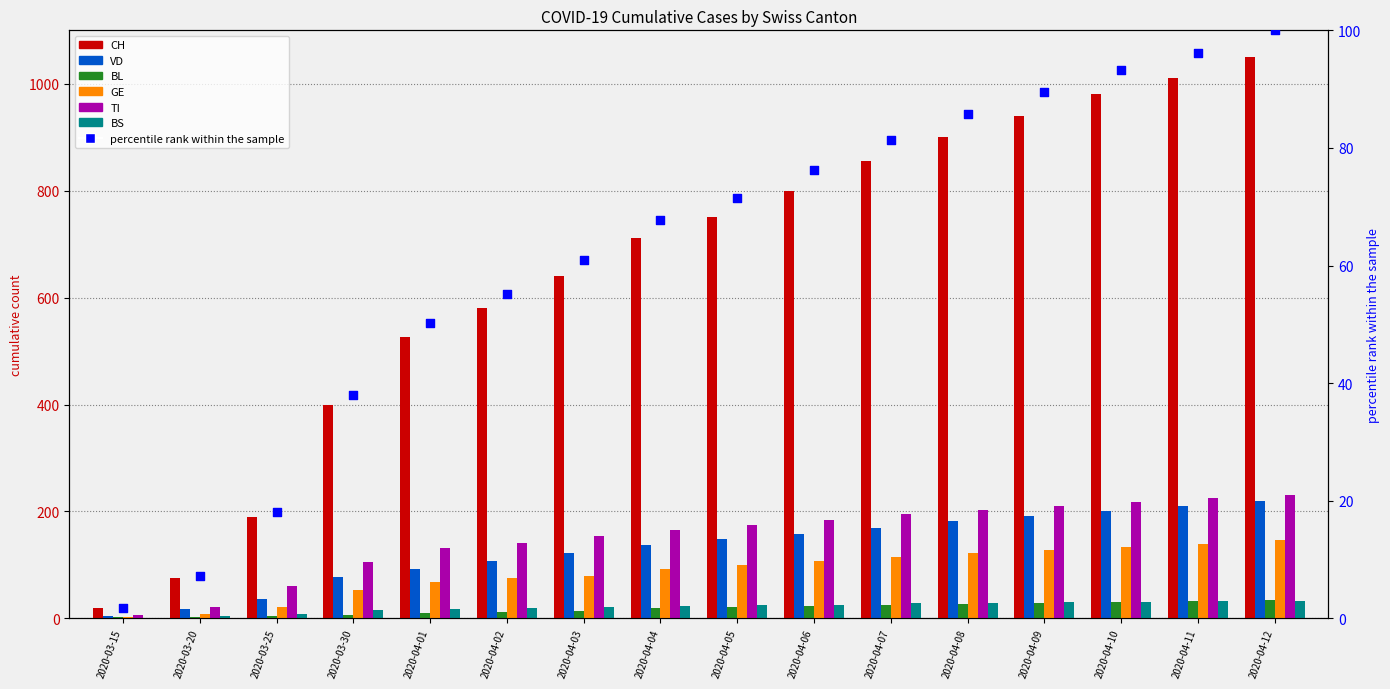

Which series has the largest total across all categories?

CH